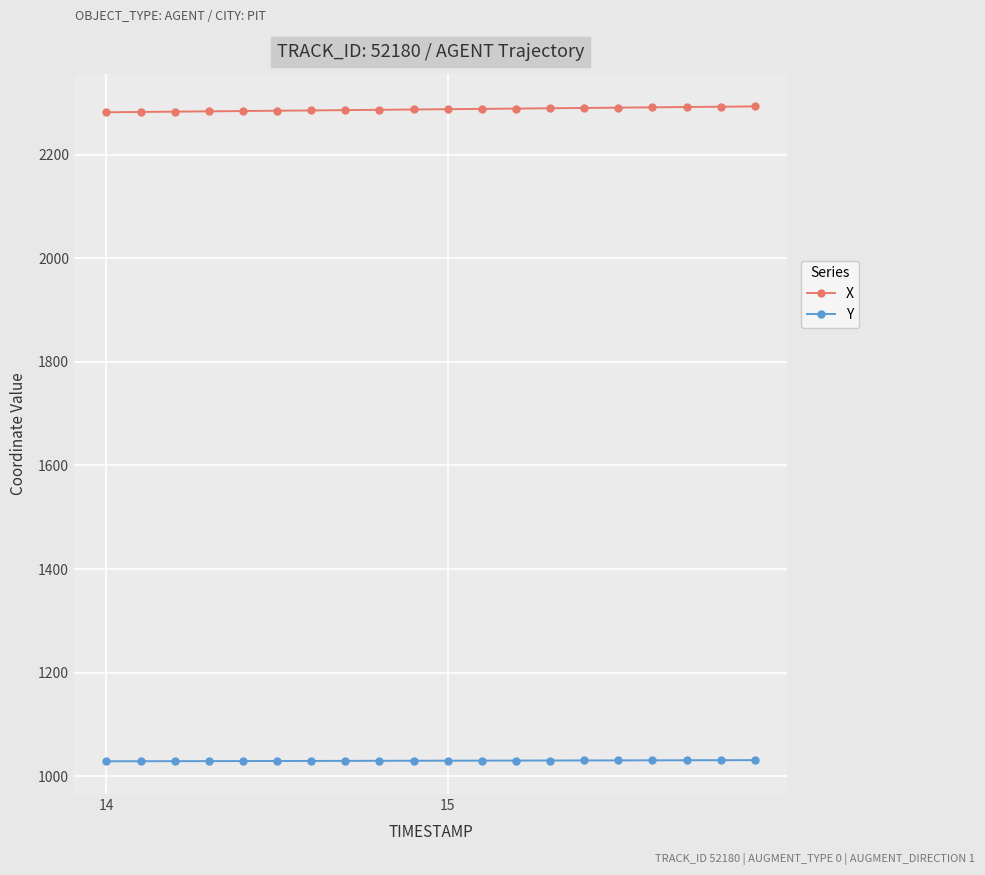

What is the sum of all Y values?

20595.1